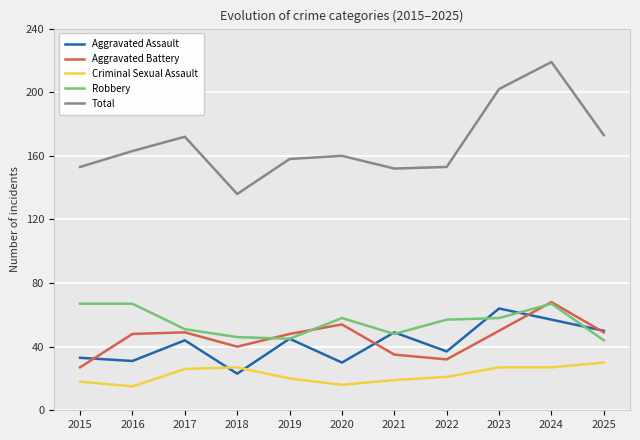

What are all the series names shown in the legend?

Aggravated Assault, Aggravated Battery, Criminal Sexual Assault, Robbery, Total